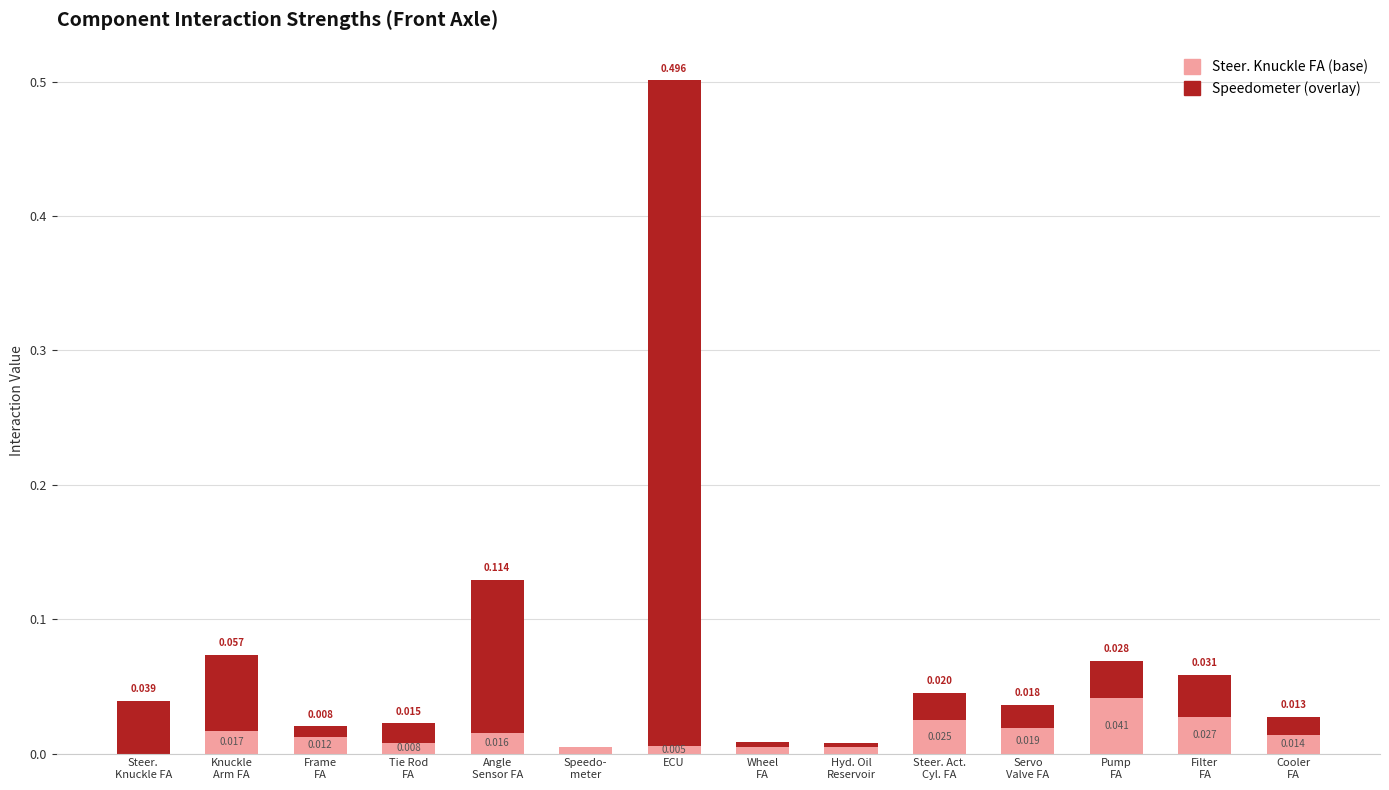

At which category is the sum across all series the highest?

ECU